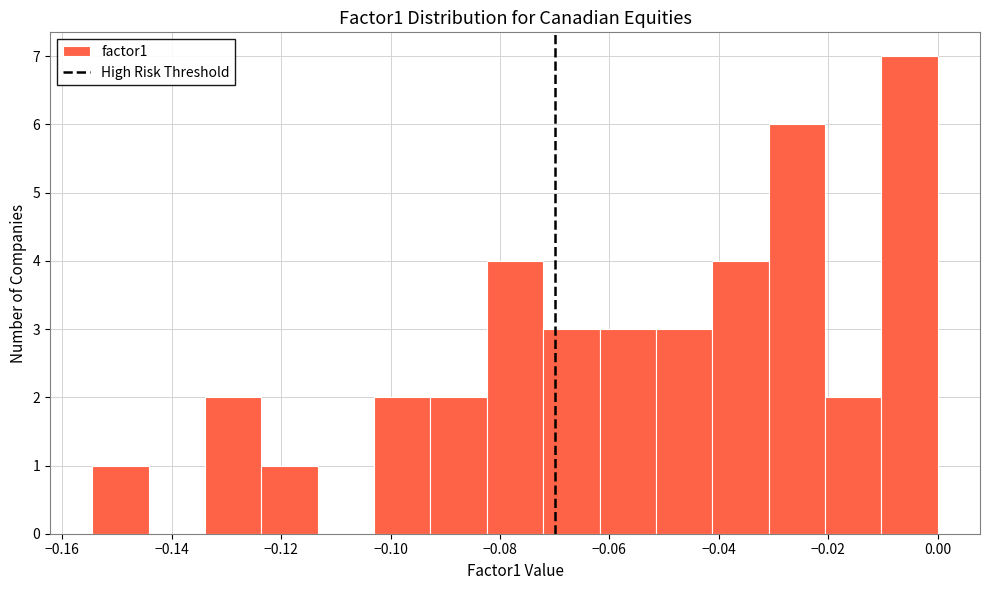

Reading left to right, transcribe this chart: for each bar, give the range it covers on the x-axis and its height. Neither the bar edges nor the heights are printed on the chart, so give them approximately, as read against the axes.

-0.154 to -0.144: 1
-0.144 to -0.134: 0
-0.134 to -0.124: 2
-0.124 to -0.114: 1
-0.114 to -0.102: 0
-0.102 to -0.092: 2
-0.092 to -0.082: 2
-0.082 to -0.072: 4
-0.072 to -0.062: 3
-0.062 to -0.052: 3
-0.052 to -0.042: 3
-0.042 to -0.030: 4
-0.030 to -0.020: 6
-0.020 to -0.010: 2
-0.010 to 0.000: 7